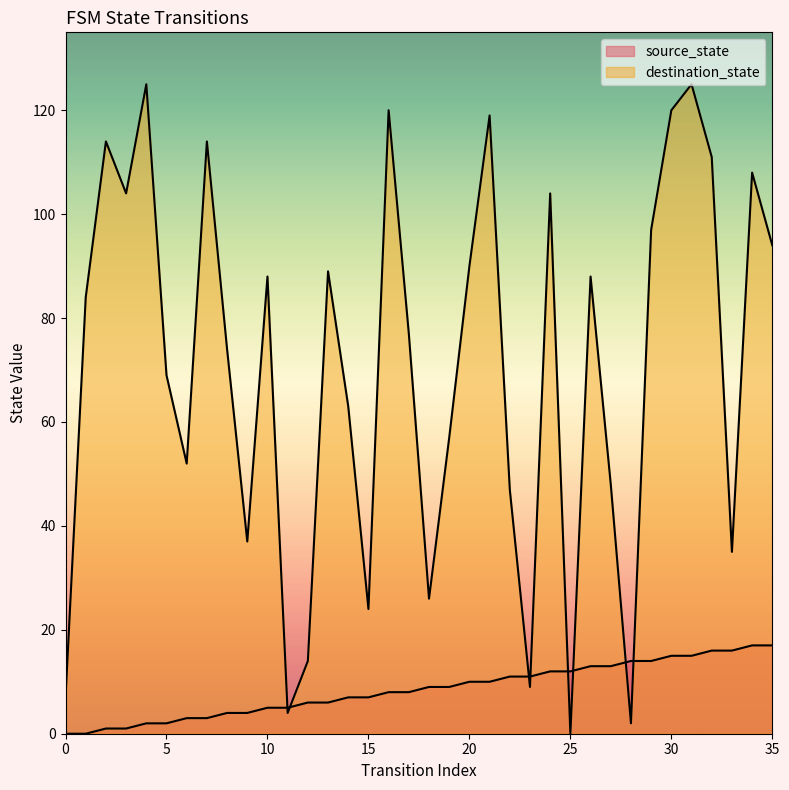

At which category is the sum across all series the highest?

31